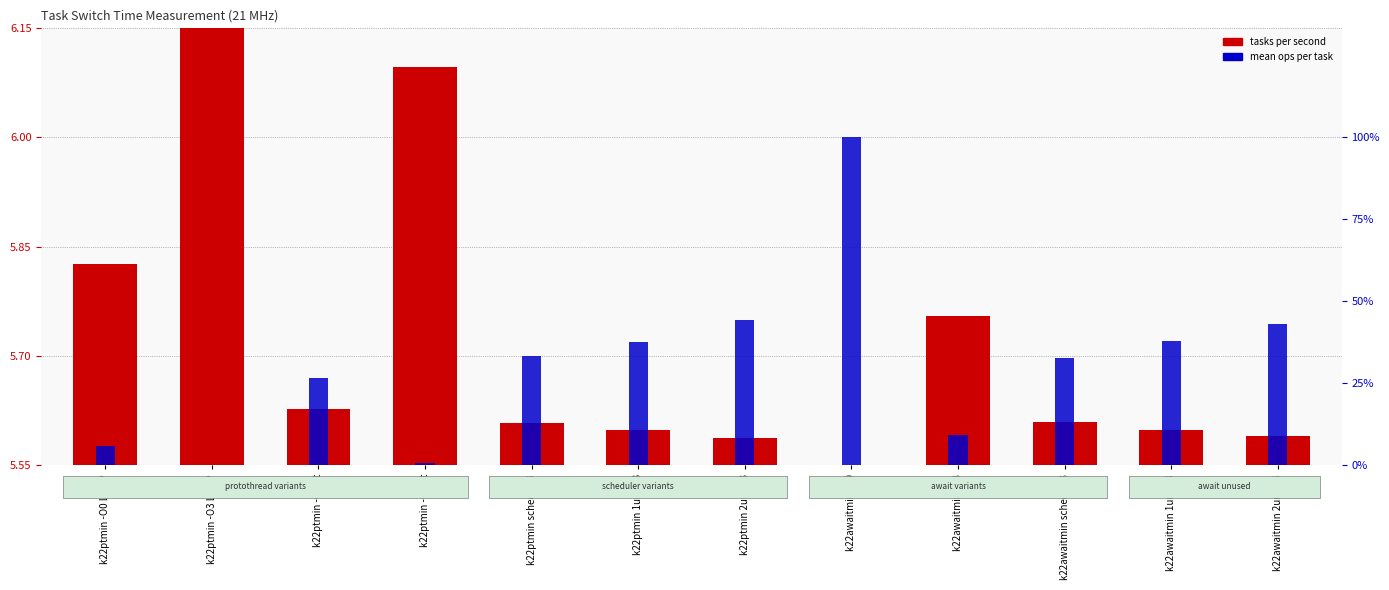

List the labels in order of mean ops per task value, smallest first.

k22ptmin -O3 LOOP, k22ptmin -O3 pt, k22ptmin -O0 LOOP, k22awaitmin -O3, k22ptmin -O0 pt, k22awaitmin sched -O3, k22ptmin sched -O3, k22ptmin 1un -O3, k22awaitmin 1un -O3, k22awaitmin 2un -O3, k22ptmin 2un -O3, k22awaitmin -O0